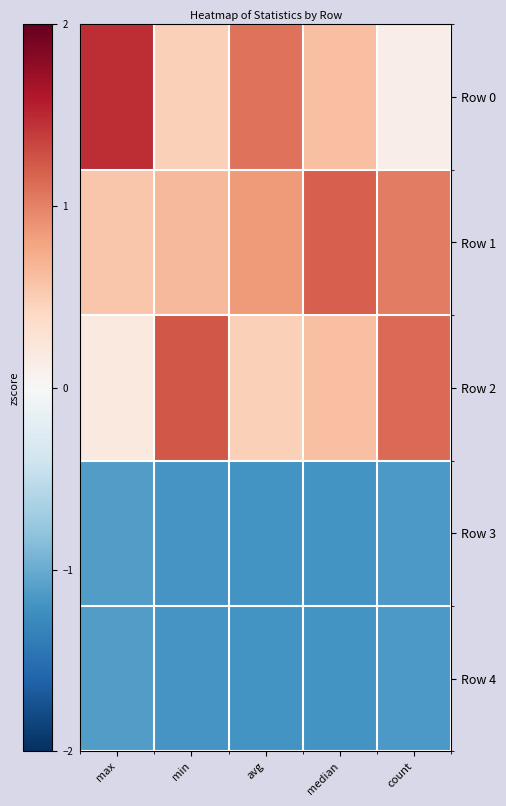

Which label corresponds to the smallest value in the chart?

avg